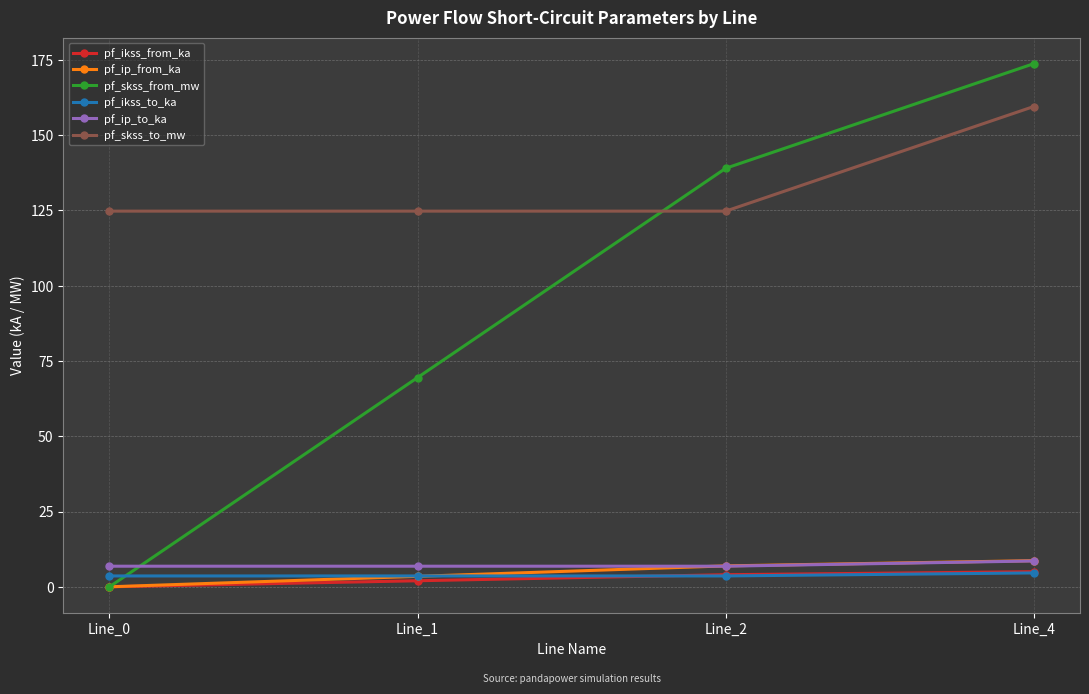

Between Line_0 and Line_2, which series saw the biggest shift?

pf_skss_from_mw